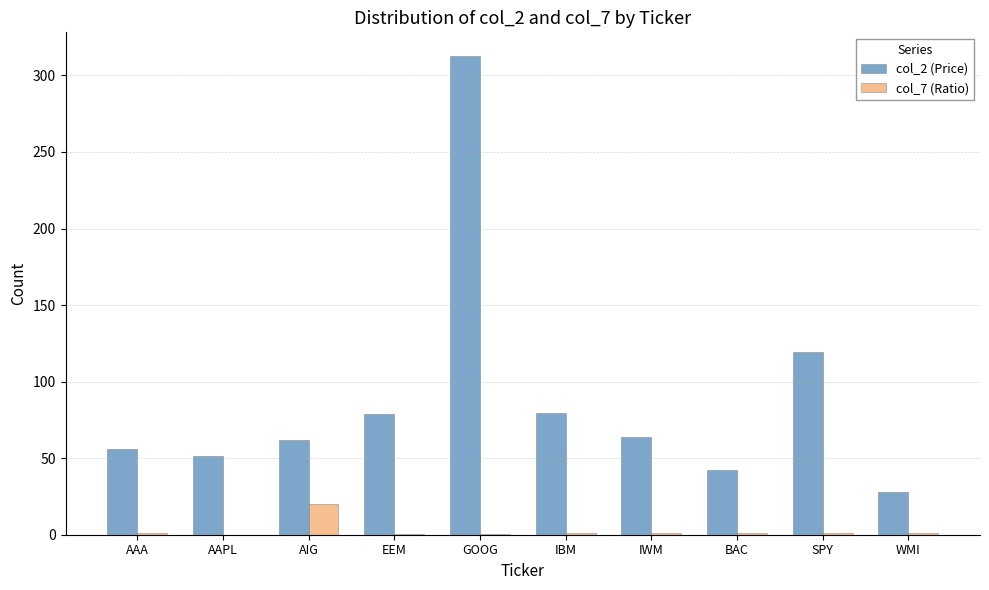

How many series are shown in this chart?

2